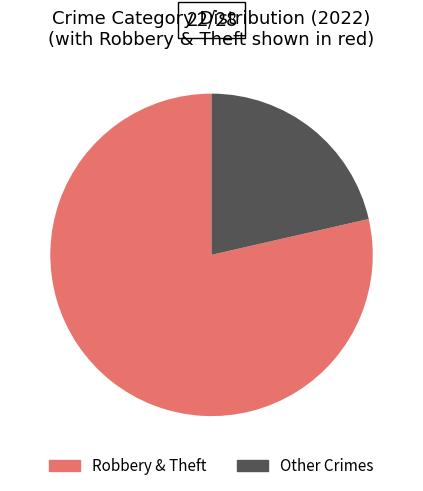

Count the number of slices in the pie.

2